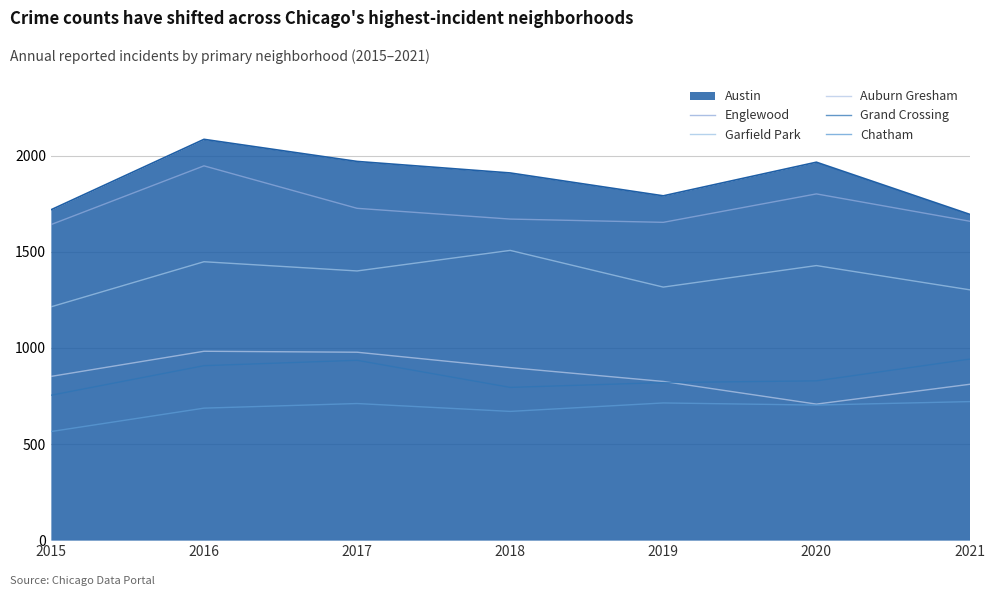

Which series has the largest total across all categories?

Austin